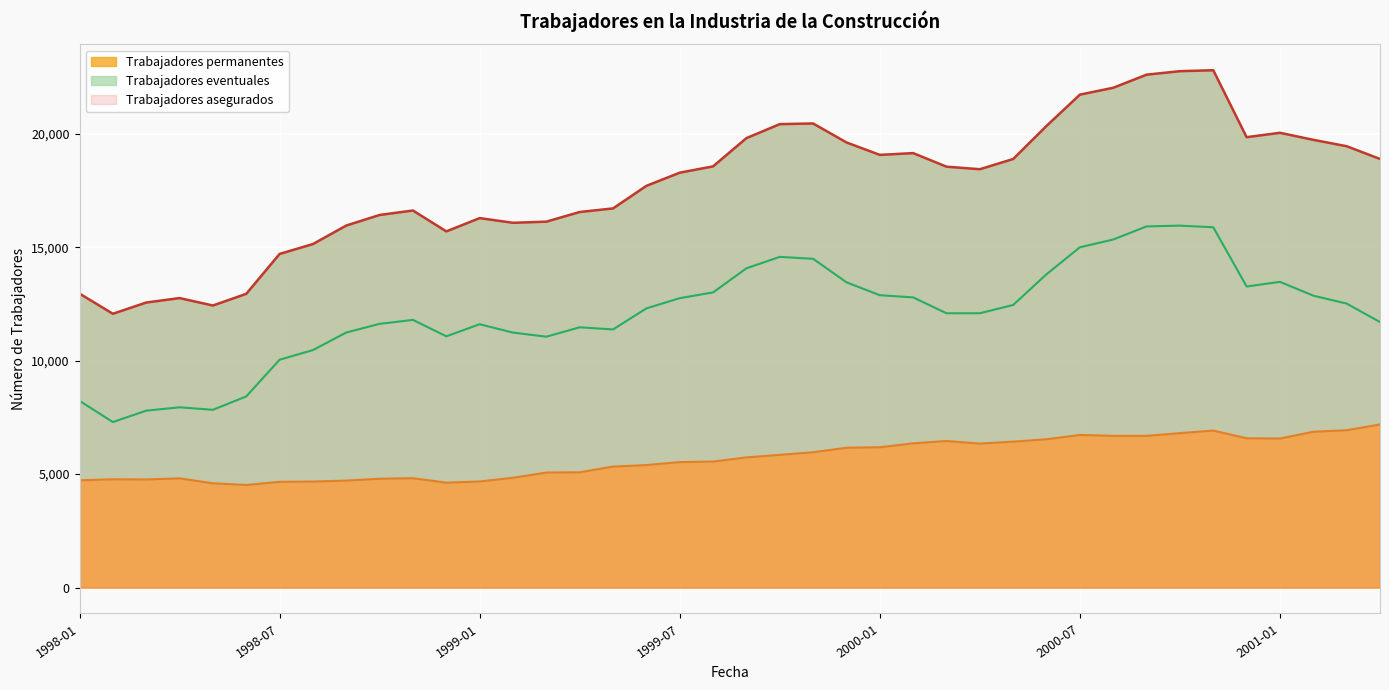

What is the label of the 35th point from the right?

1998-06